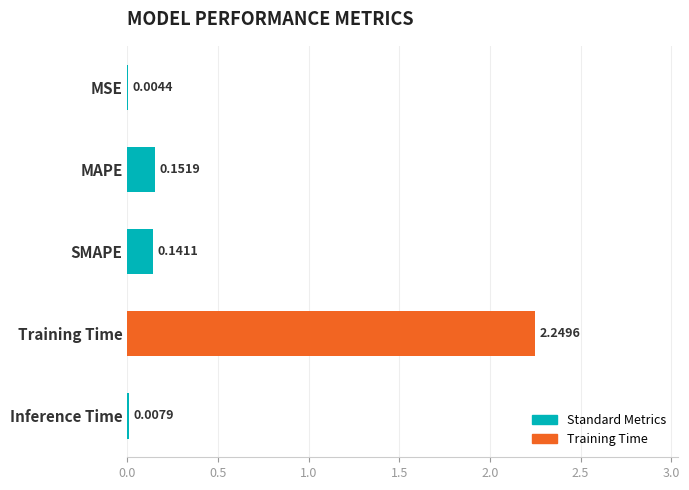

Where is the data nearest to the value 1?

MAPE